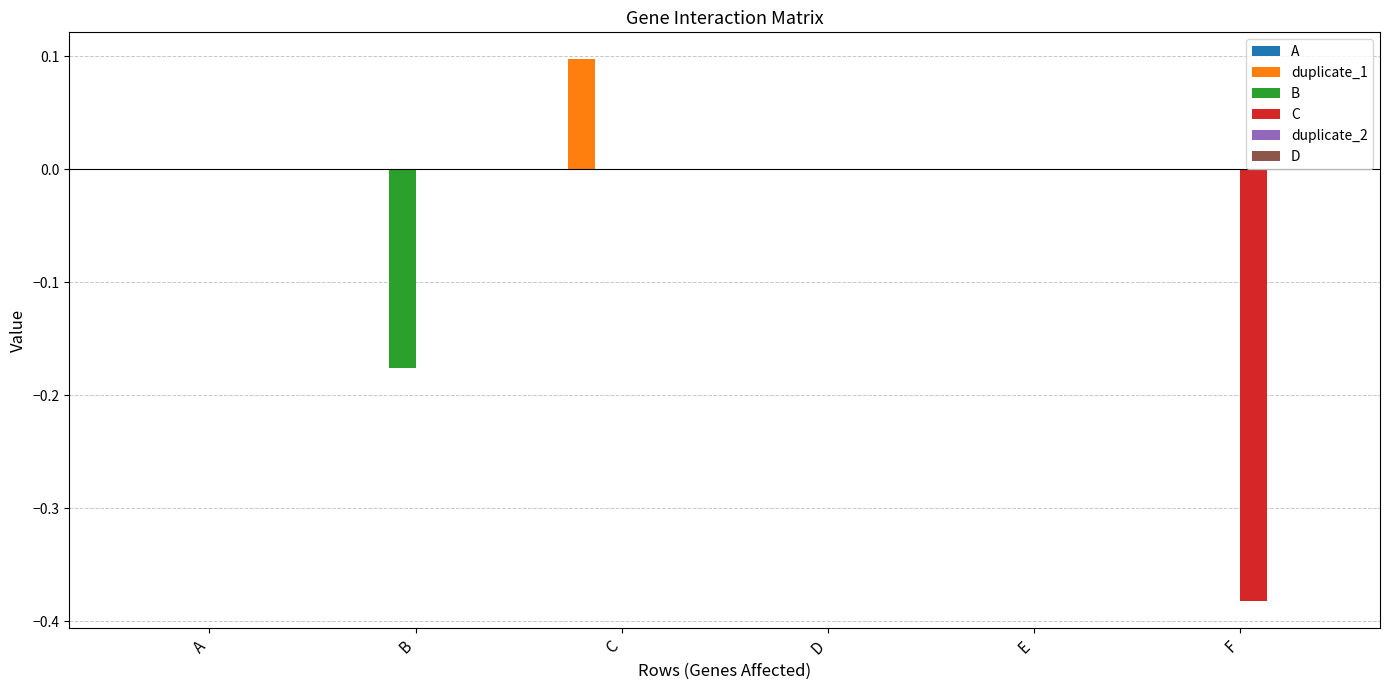

How many categories are shown in the chart?

6